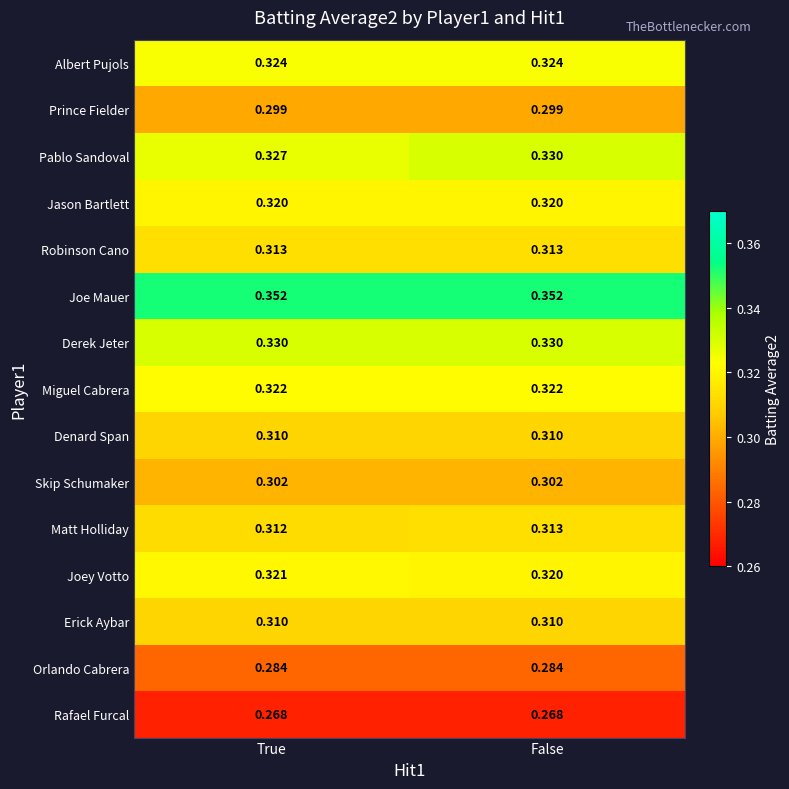

At which label is Pablo Sandoval closest to 0?

True